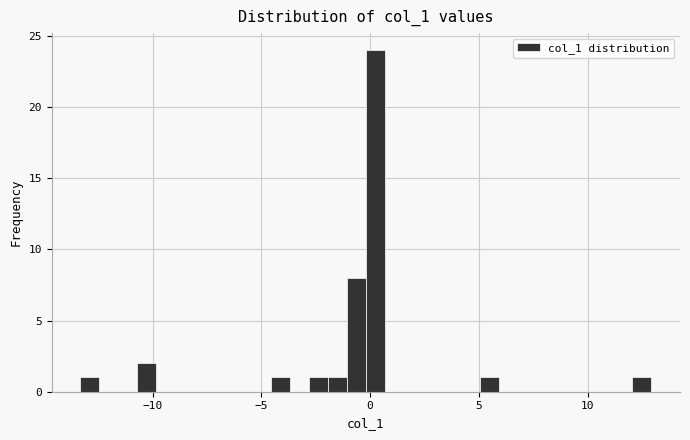

Around what value on the x-axis is the tallest bar? Give the approximate position of its centre, as read against the axis.

0.0